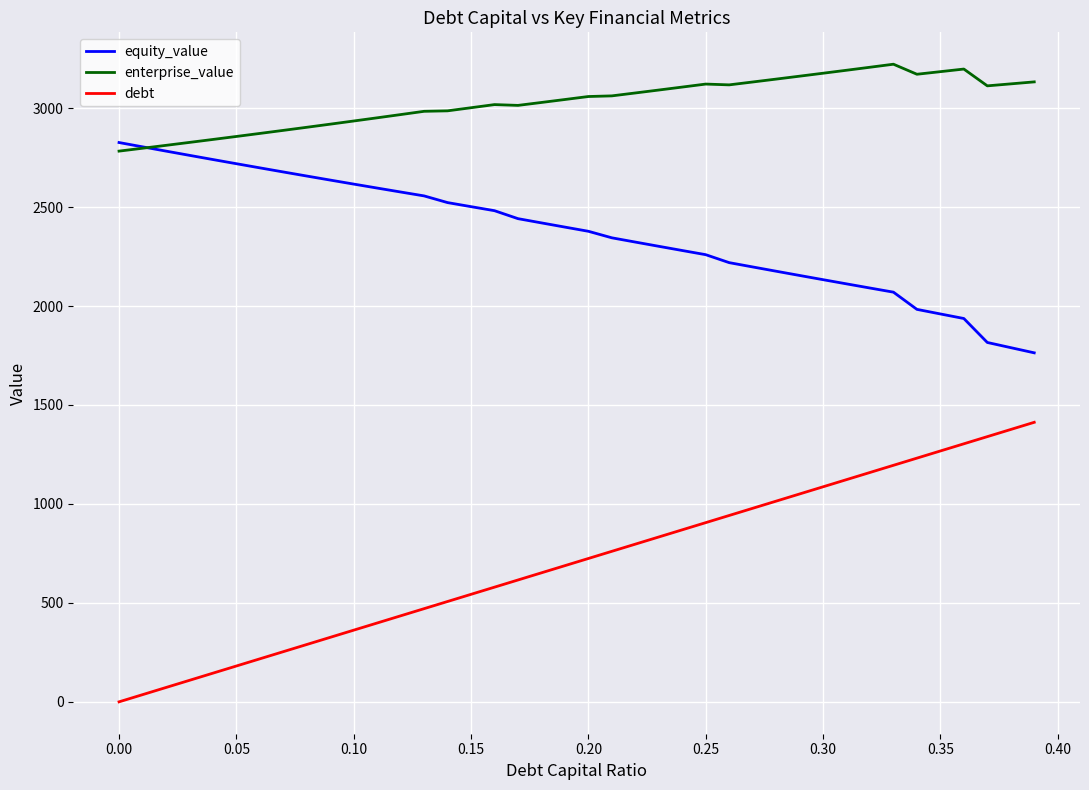

Which series has the largest range (max minus min)?

debt